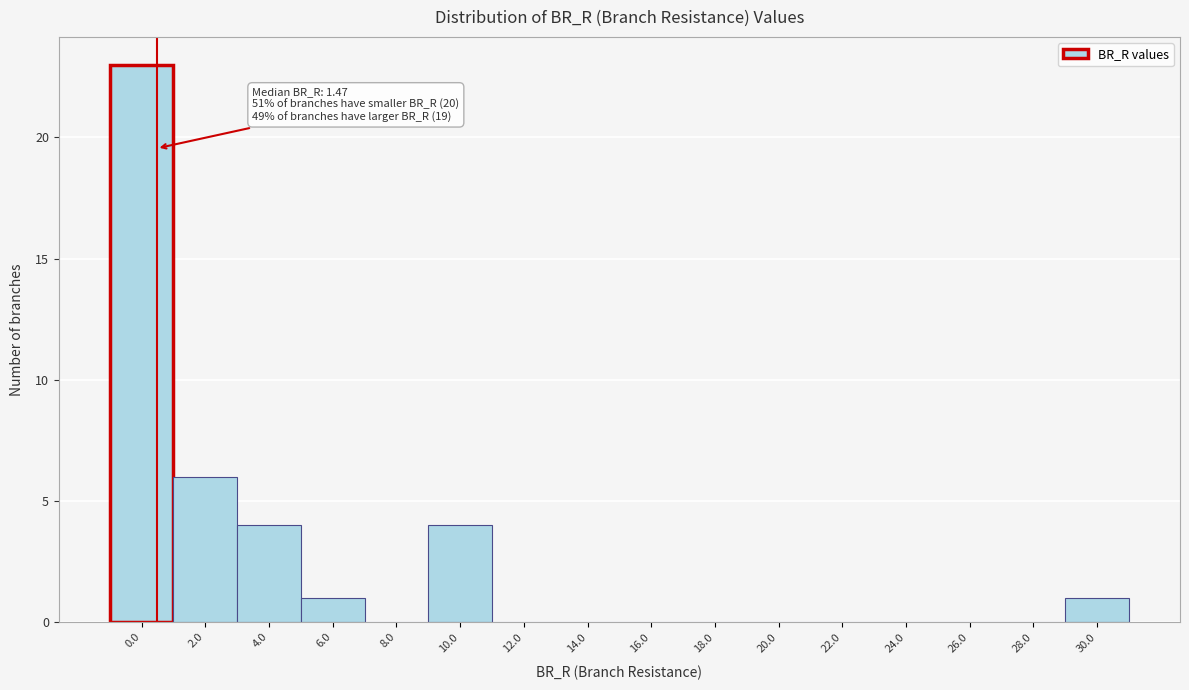

Reading left to right, transcribe all the data shown in this chart.

0.0=23	2.0=6	4.0=4	6.0=1	8.0=0	10.0=4	12.0=0	14.0=0	16.0=0	18.0=0	20.0=0	22.0=0	24.0=0	26.0=0	28.0=0	30.0=1